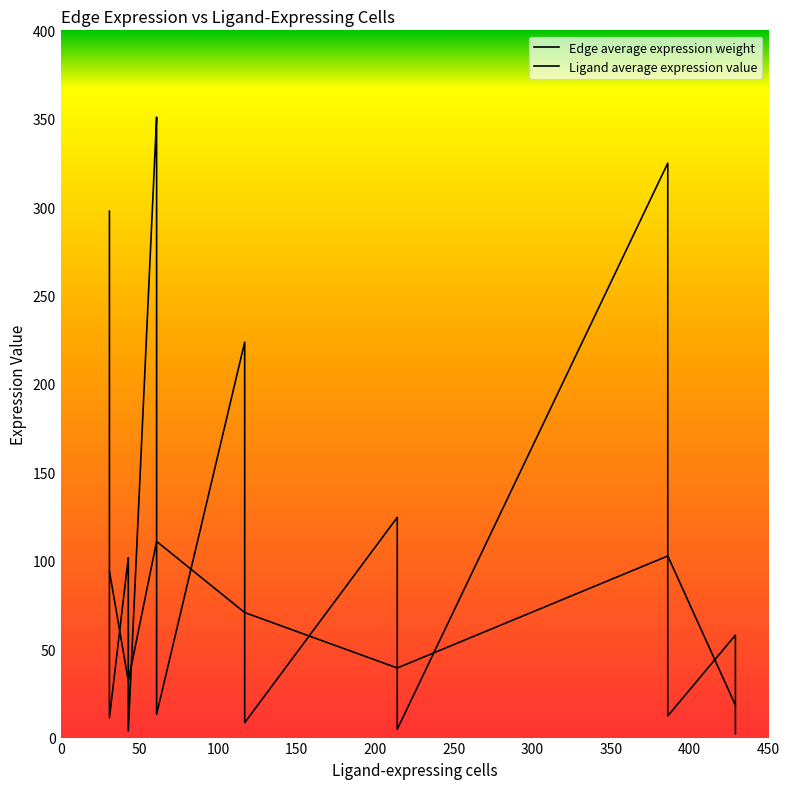

What is the label of the 20th point from the right?

400